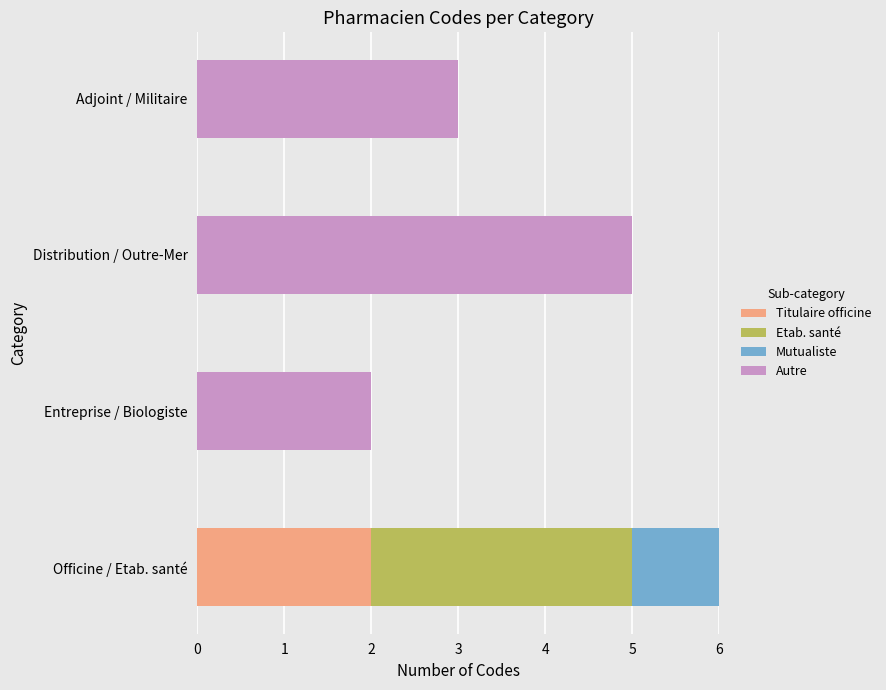

What is the total value across all series at Distribution / Outre-Mer?

5